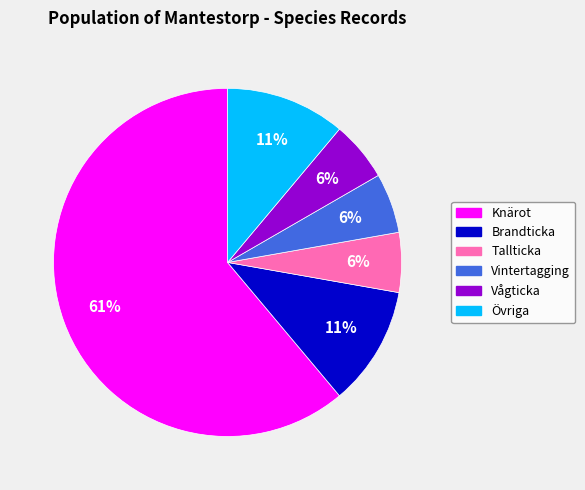

To the nearest percent, what is the average slice percentage?

17%